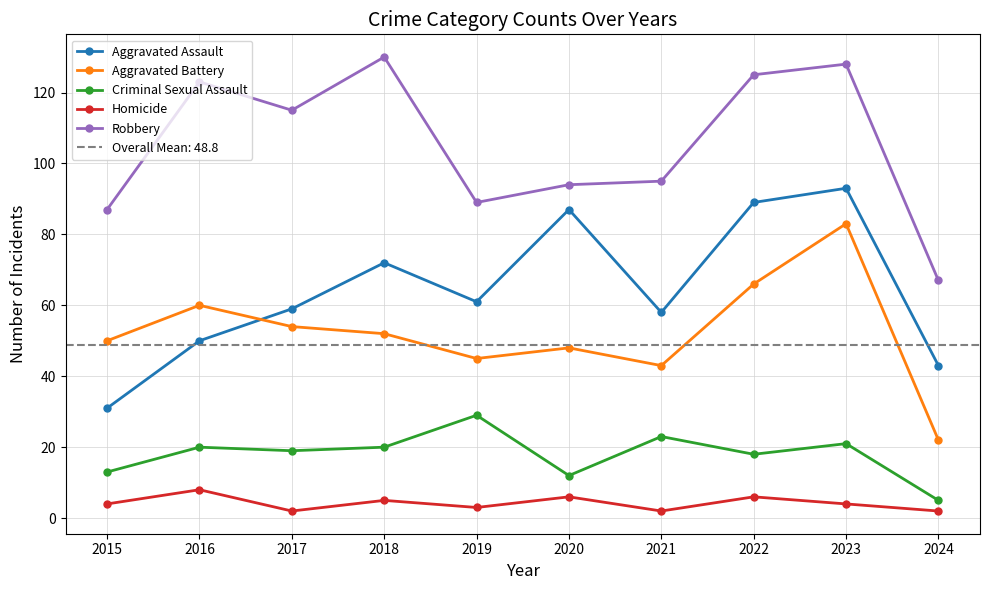

Rank the categories by Aggravated Assault value from highest to lowest.

2023, 2022, 2020, 2018, 2019, 2017, 2021, 2016, 2024, 2015